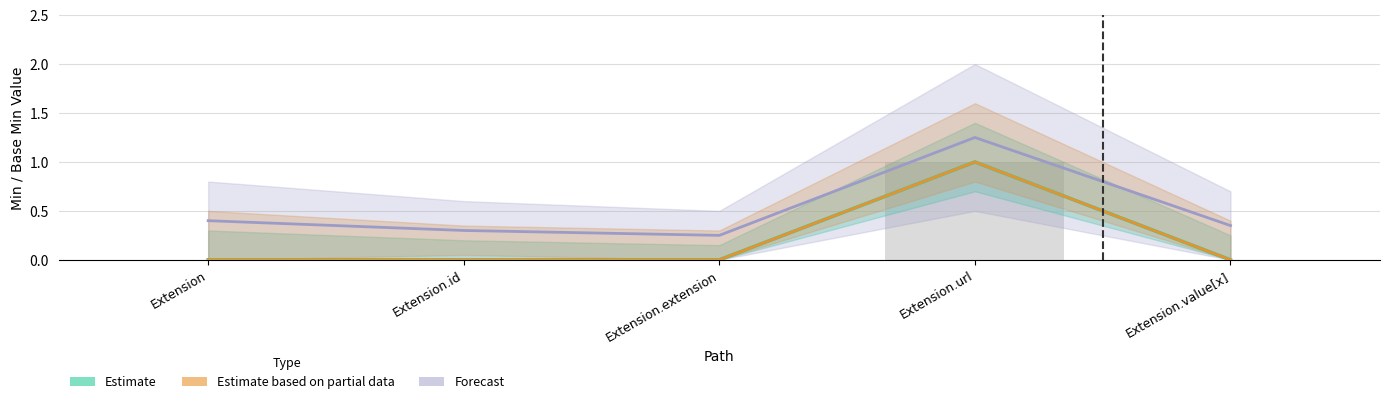

List the series in order of their peak value, highest first.

Forecast, Estimate, Estimate based on partial data